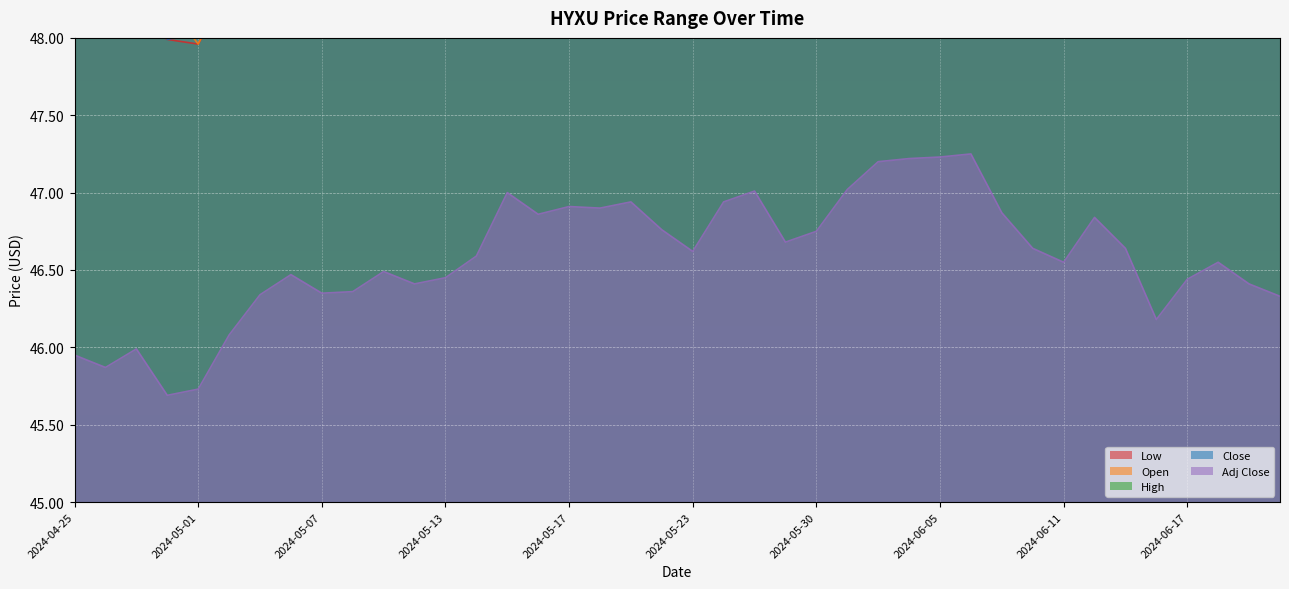

Which series has the widest spread of values?

Low